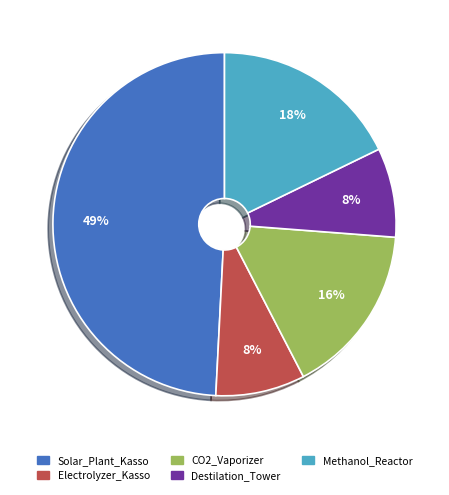

Which category has the biggest portion of the pie?

Solar_Plant_Kasso